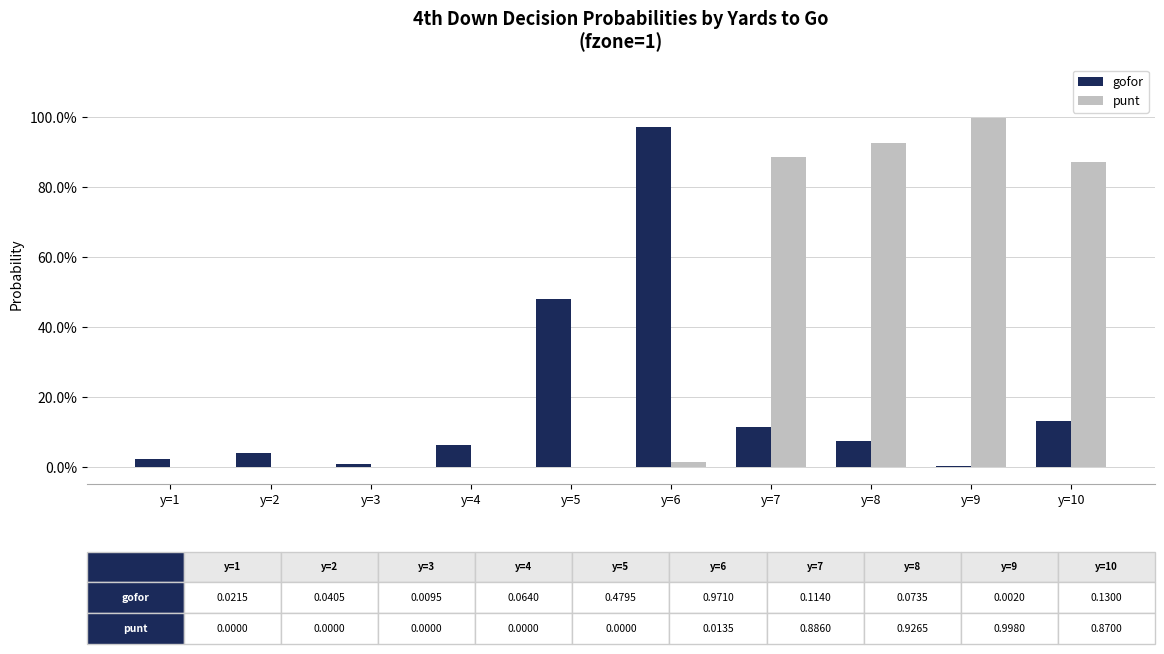

Reading left to right, transcribe all the data shown in this chart.

gofor: 0.0	0.0	0.0	0.1	0.5	1.0	0.1	0.1	0.0	0.1
punt: 0.0	0.0	0.0	0.0	0.0	0.0	0.9	0.9	1.0	0.9